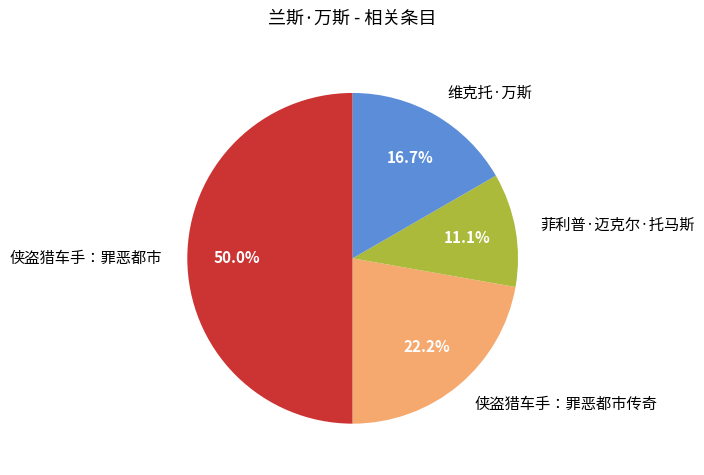

Which slice is the largest?

侠盗猎车手：罪恶都市